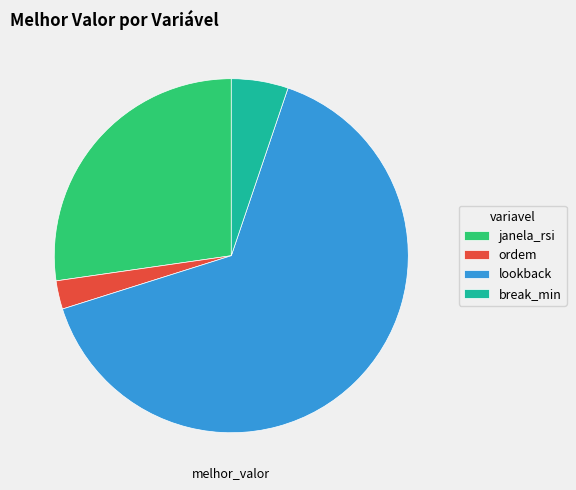

Do lookback and janela_rsi together represent more than half of the pie?

Yes